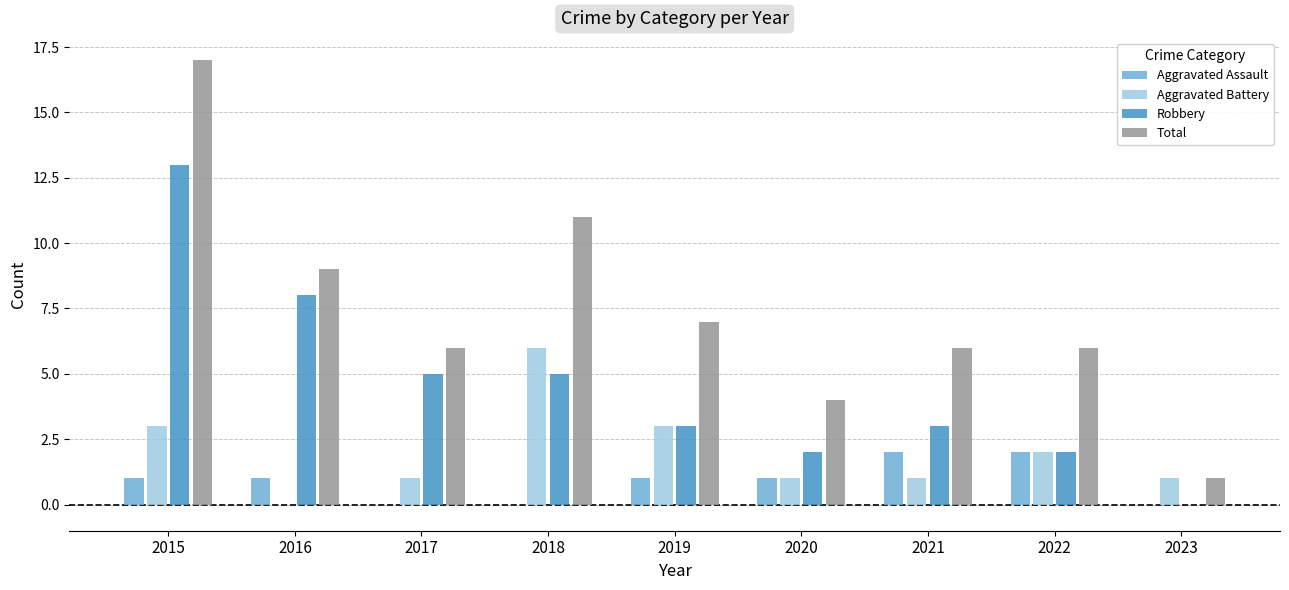

What is the average value of the Aggravated Assault series?

1